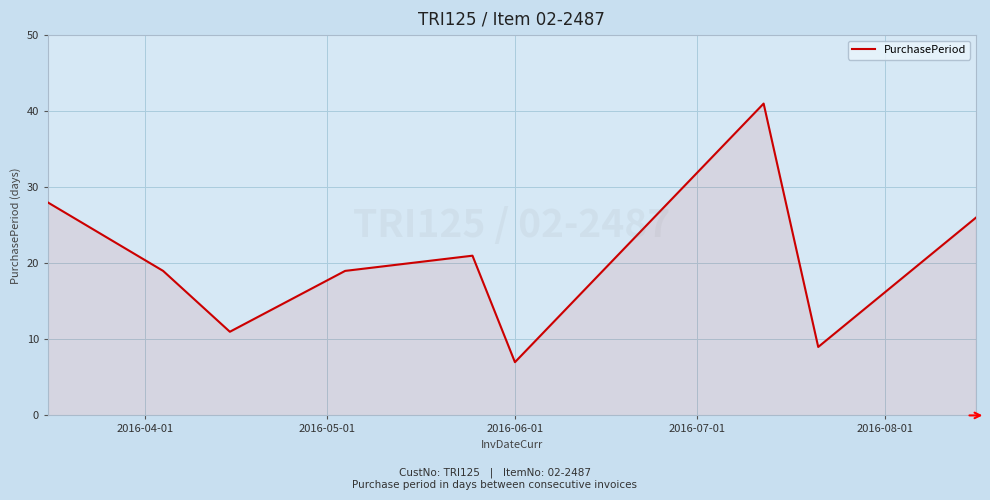

What is the greatest value displayed?

41